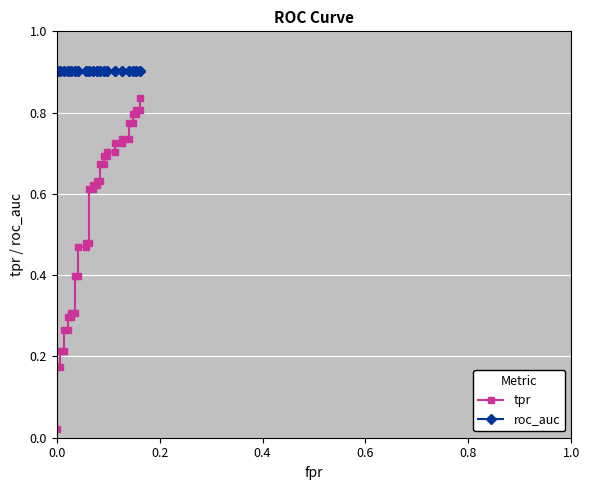

The value of roc_auc at 39 is 1.2. True or false?

False